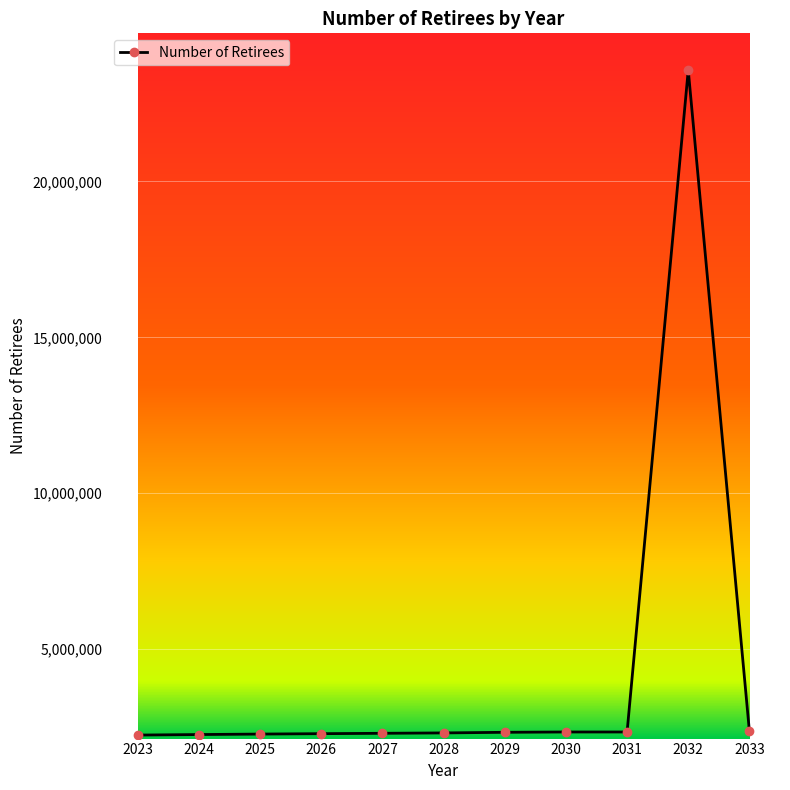

What is the average value?

4242545